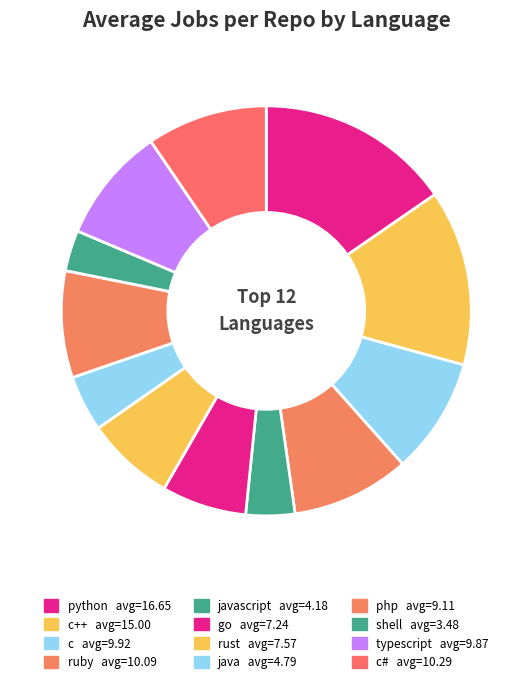

Count the number of slices in the pie.

12